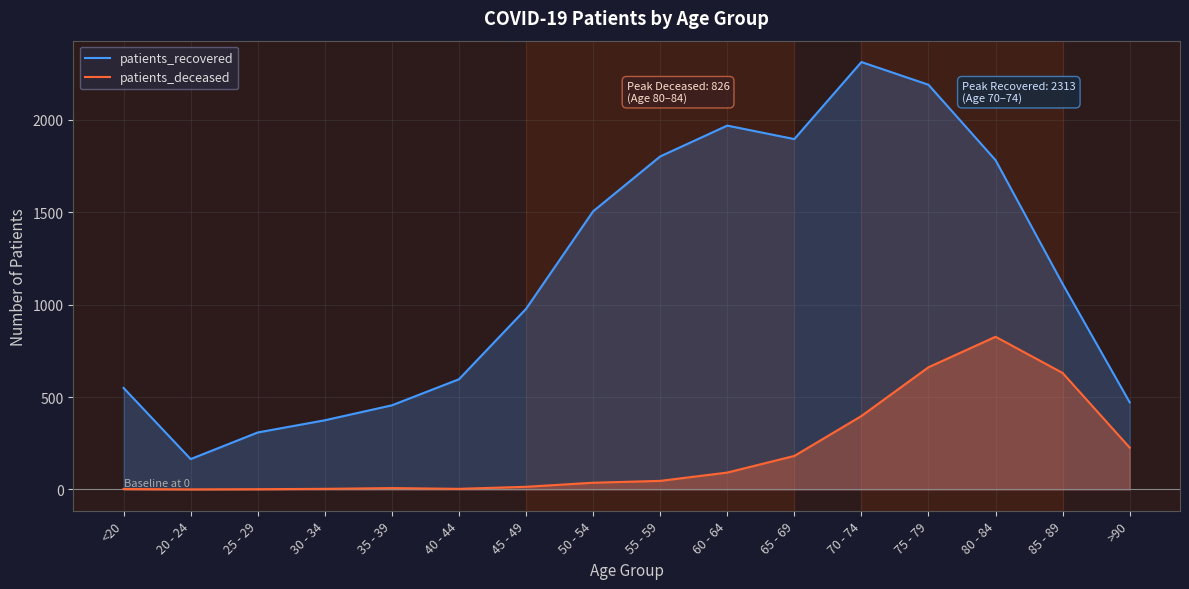

What is the maximum value shown in the chart?

2313